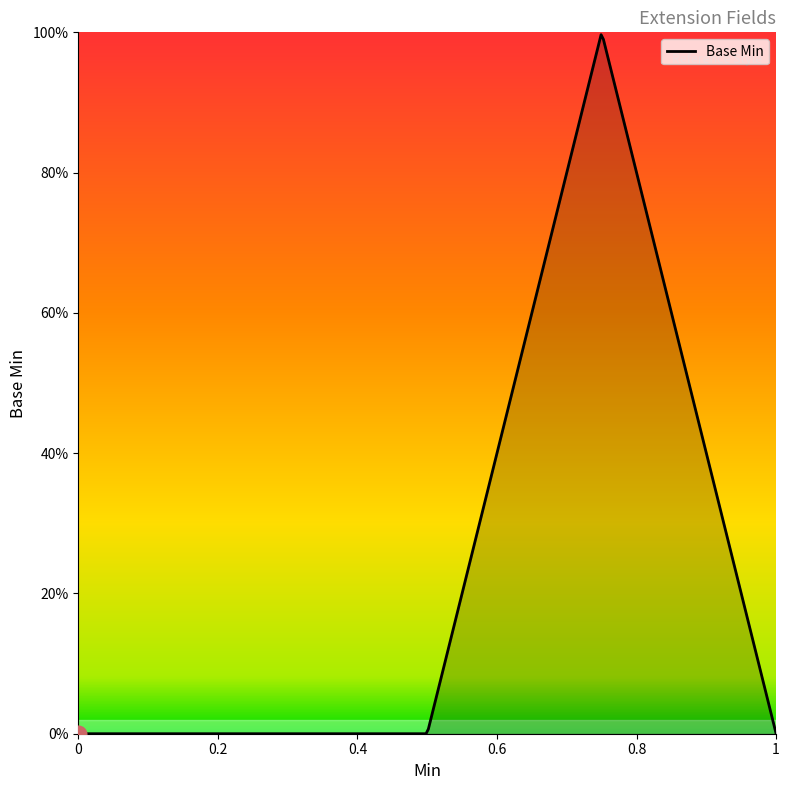

How many points are higher than both their immediate neighbors (excluding endpoints)?

1